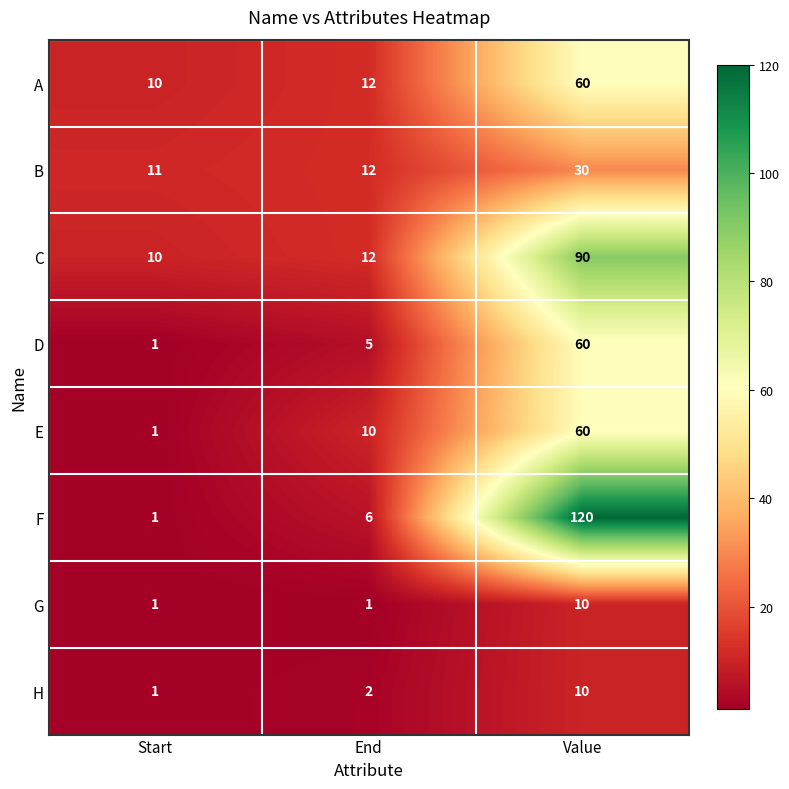

What is the maximum value for D?

60